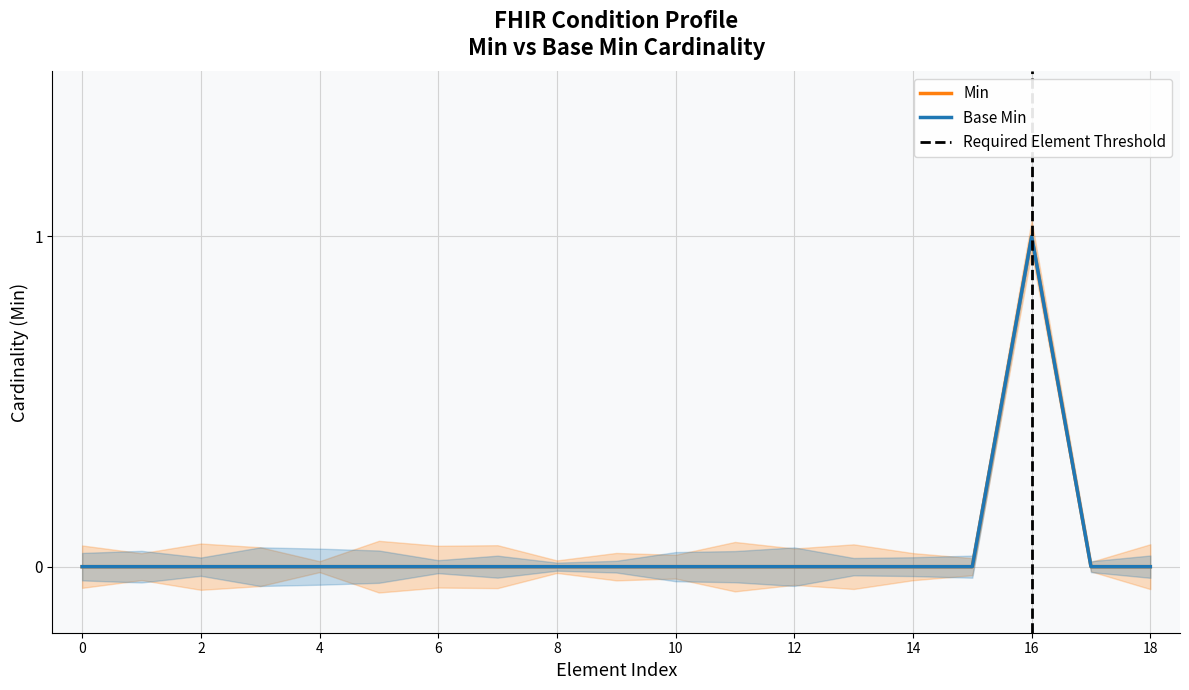

Is it true that Min equals -1 at Condition.bodySite?

False